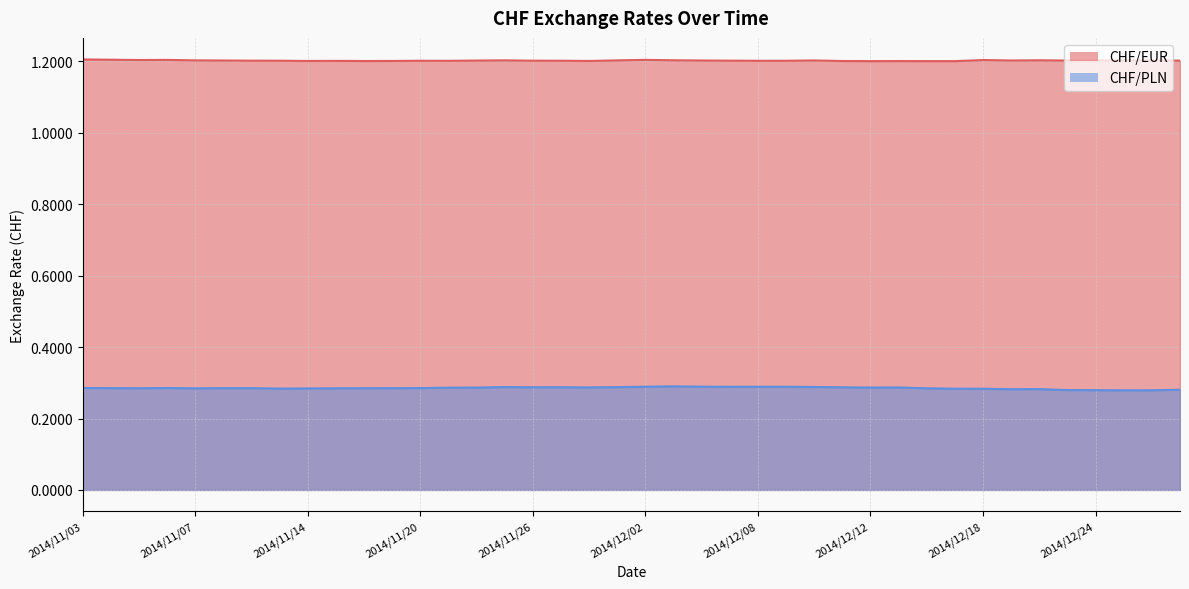

At 2014/12/16, list the series in order from smallest to largest.

CHF/PLN, CHF/EUR